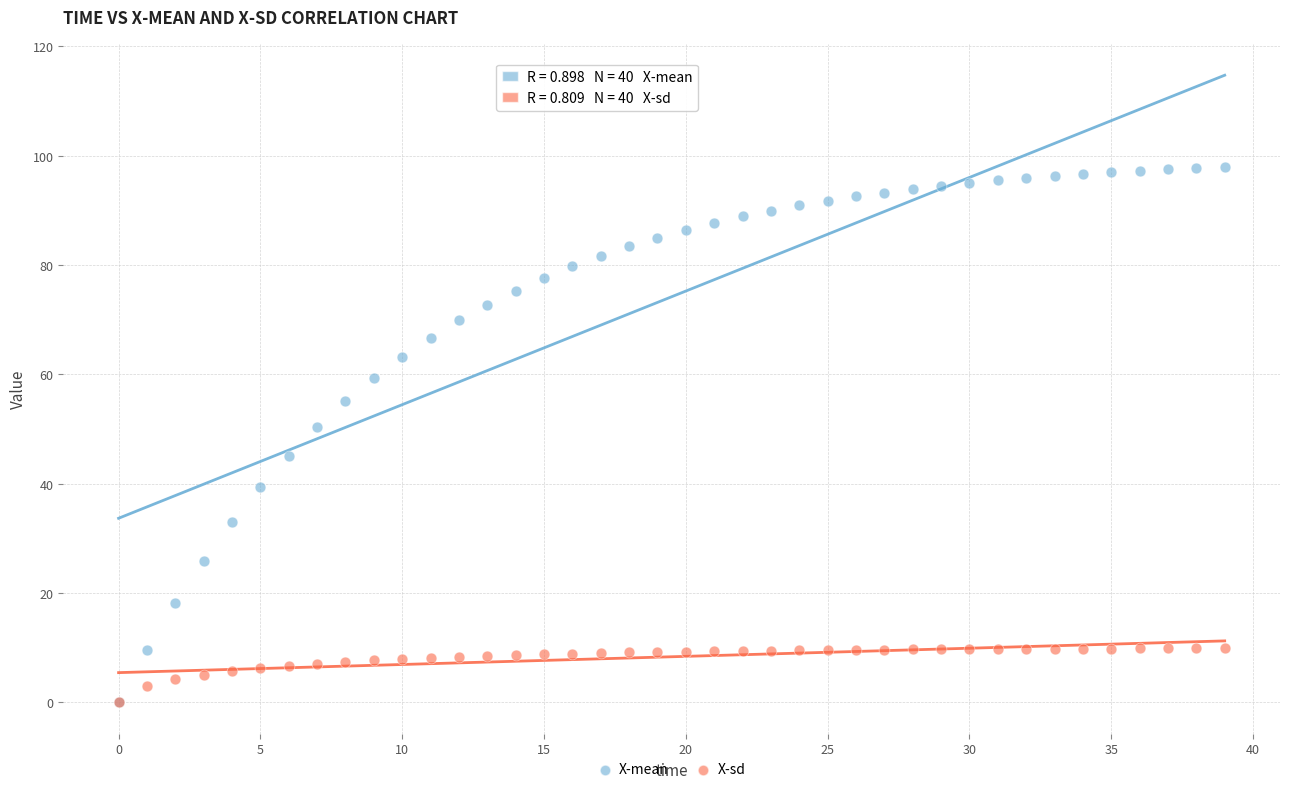

Which series has the widest spread of Y values?

X-mean